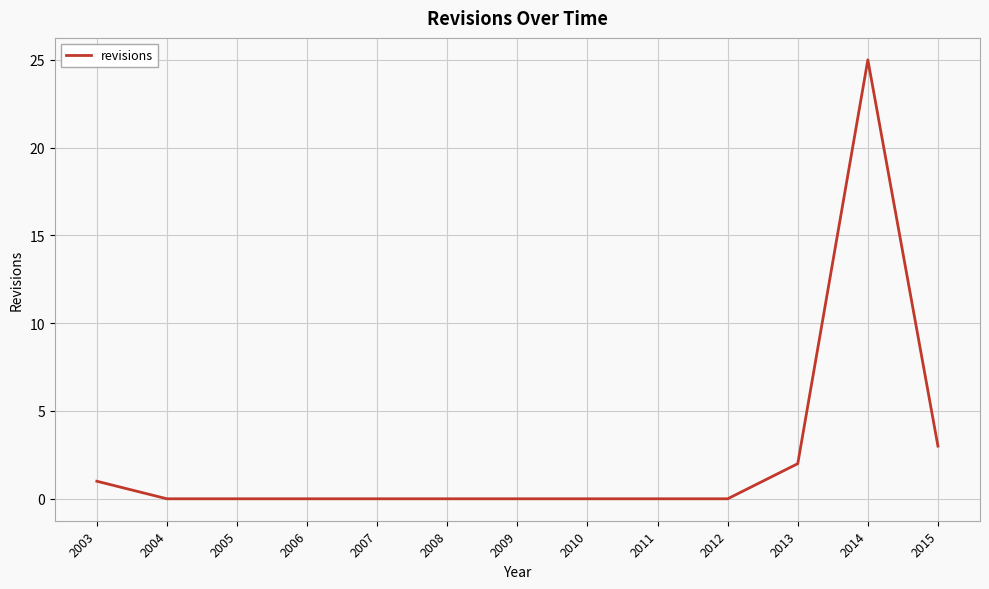

At which label is the value closest to 12?

2015